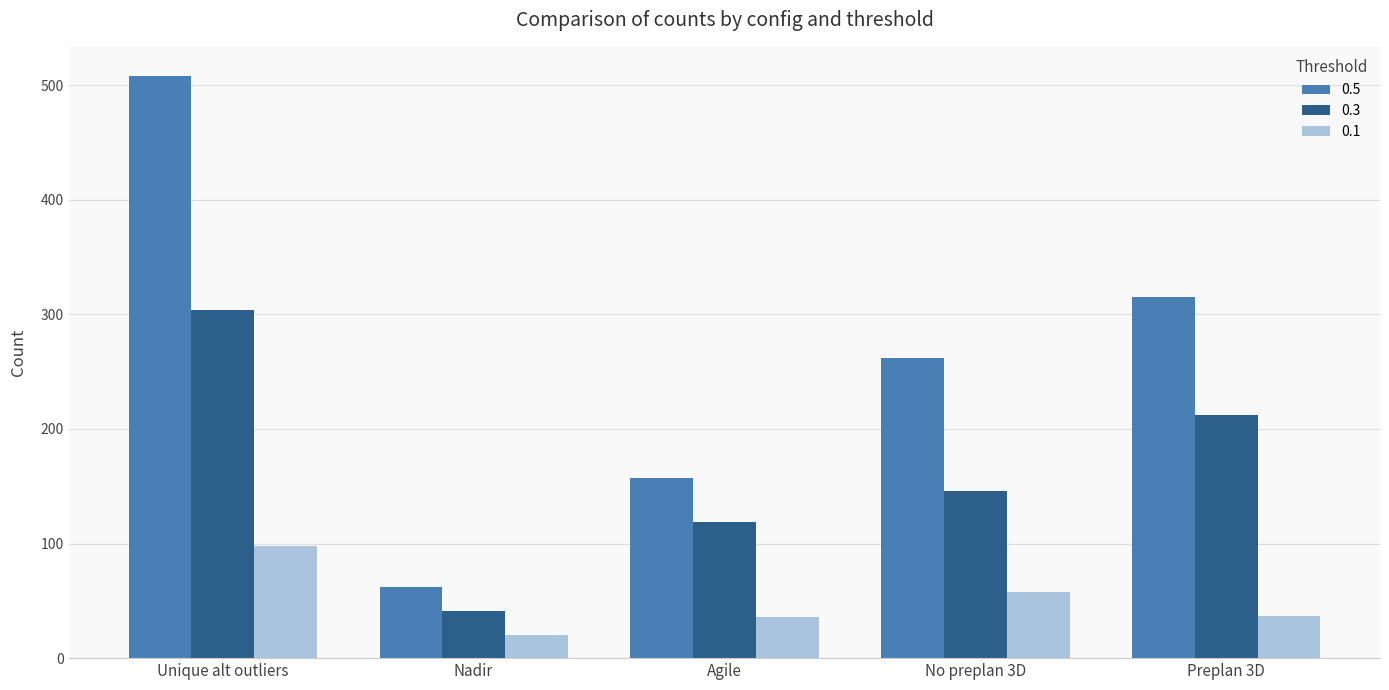

What is the label of the 1st bar from the right?

Preplan 3D